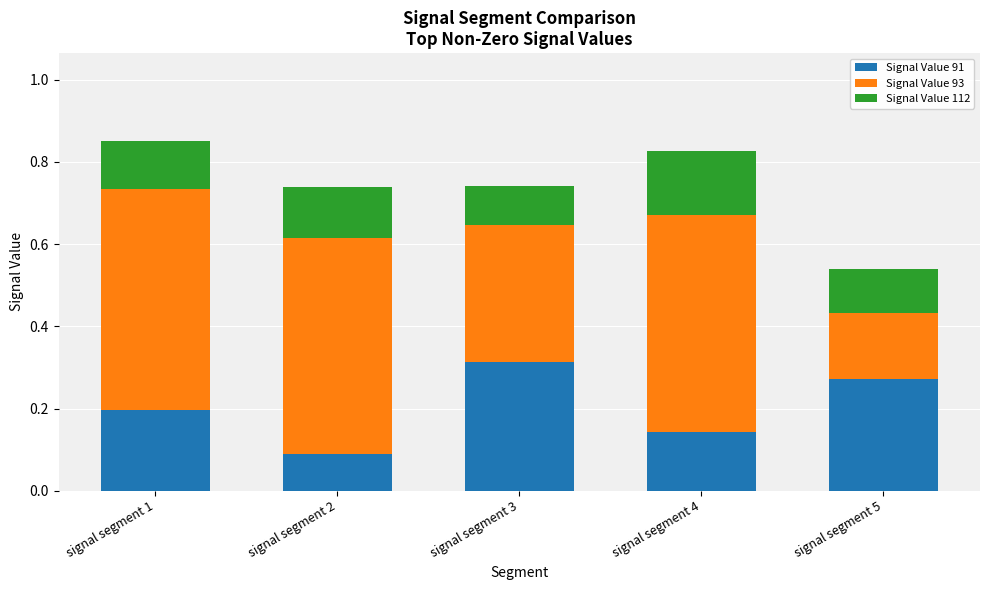

What is the sum of the Signal Value 91 values at signal segment 5 and signal segment 2?

0.4